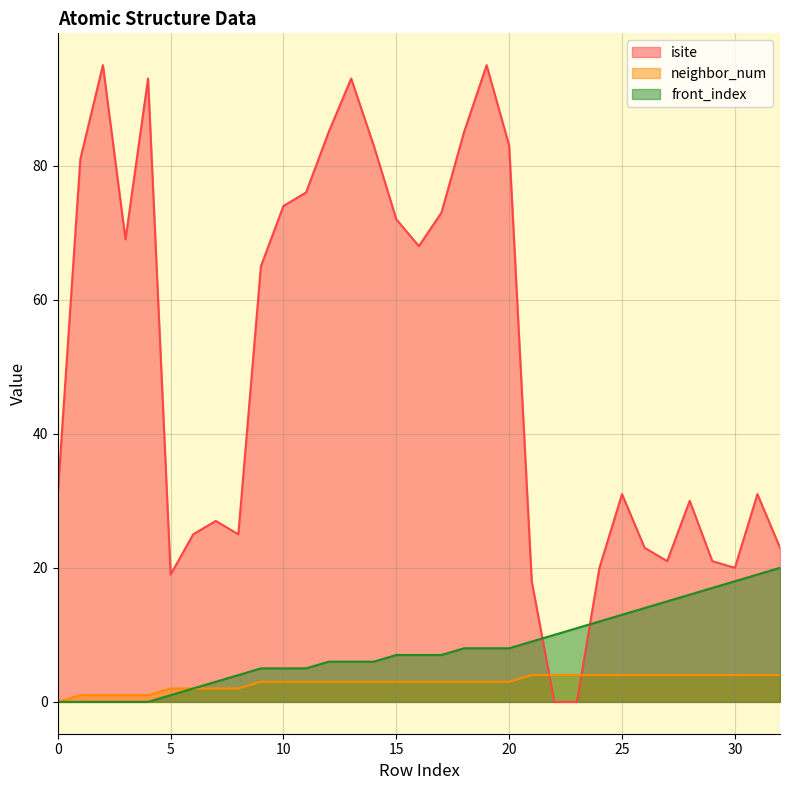

What are all the series names shown in the legend?

isite, neighbor_num, front_index